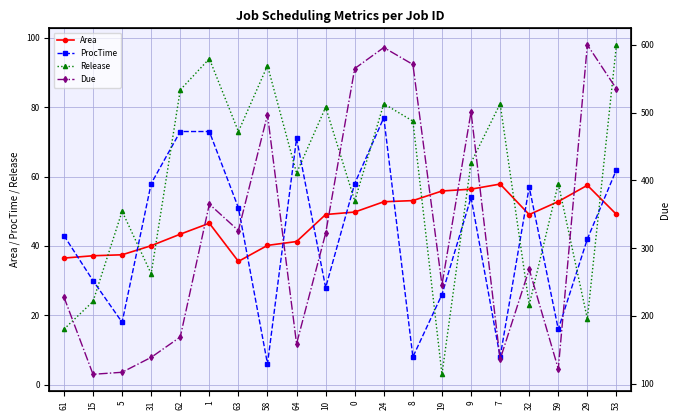

Reading right to left, extract all data points from this chart.

Area: 53=49.1	29=57.5	59=52.8	32=49.0	7=57.9	9=56.4	19=55.9	8=53.1	24=52.8	0=49.8	10=49.1	64=41.3	58=40.2	63=35.5	1=46.6	62=43.4	31=40.1	5=37.5	15=37.2	61=36.5
ProcTime: 53=62.0	29=42.0	59=16.0	32=57.0	7=8.0	9=54.0	19=26.0	8=8.0	24=77.0	0=58.0	10=28.0	64=71.0	58=6.0	63=51.0	1=73.0	62=73.0	31=58.0	5=18.0	15=30.0	61=43.0
Release: 53=98.0	29=19.0	59=58.0	32=23.0	7=81.0	9=64.0	19=3.0	8=76.0	24=81.0	0=53.0	10=80.0	64=61.0	58=92.0	63=73.0	1=94.0	62=85.0	31=32.0	5=50.0	15=24.0	61=16.0
Due: 53=535.0	29=600.0	59=122.0	32=269.0	7=136.0	9=501.0	19=246.0	8=571.0	24=596.0	0=565.0	10=322.0	64=159.0	58=497.0	63=326.0	1=365.0	62=169.0	31=139.0	5=117.0	15=114.0	61=228.0